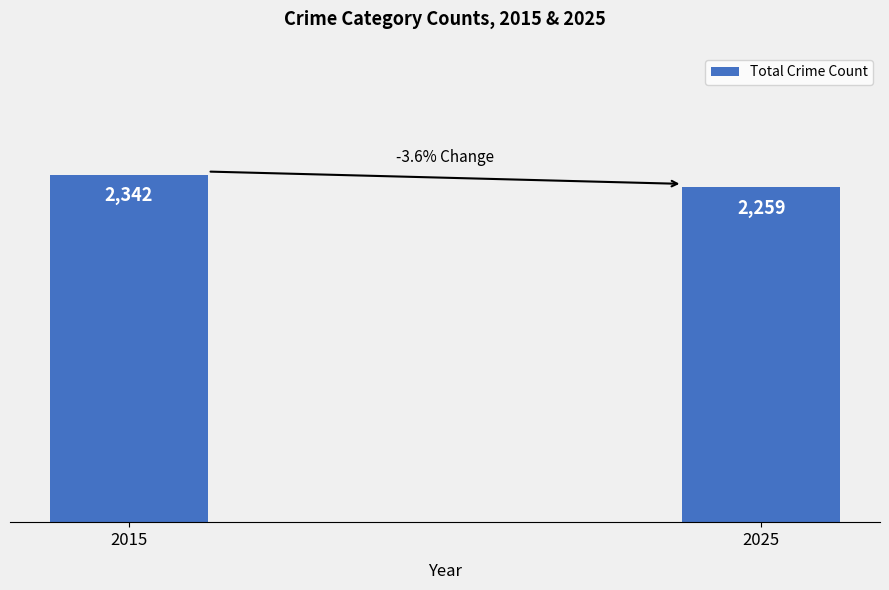

What is the greatest value displayed?

2342